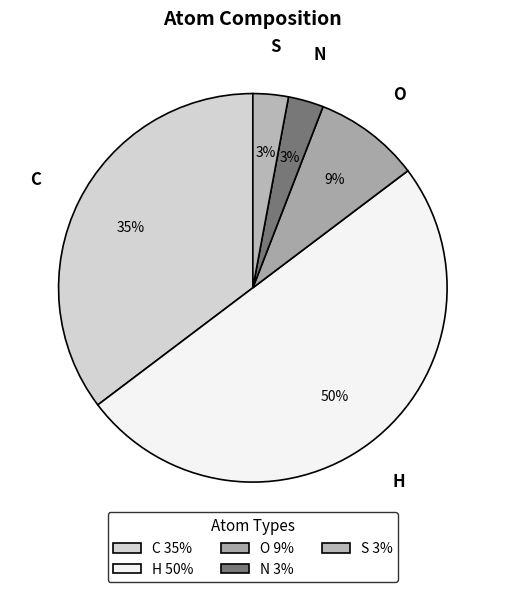

Does S represent more than half of the total?

No